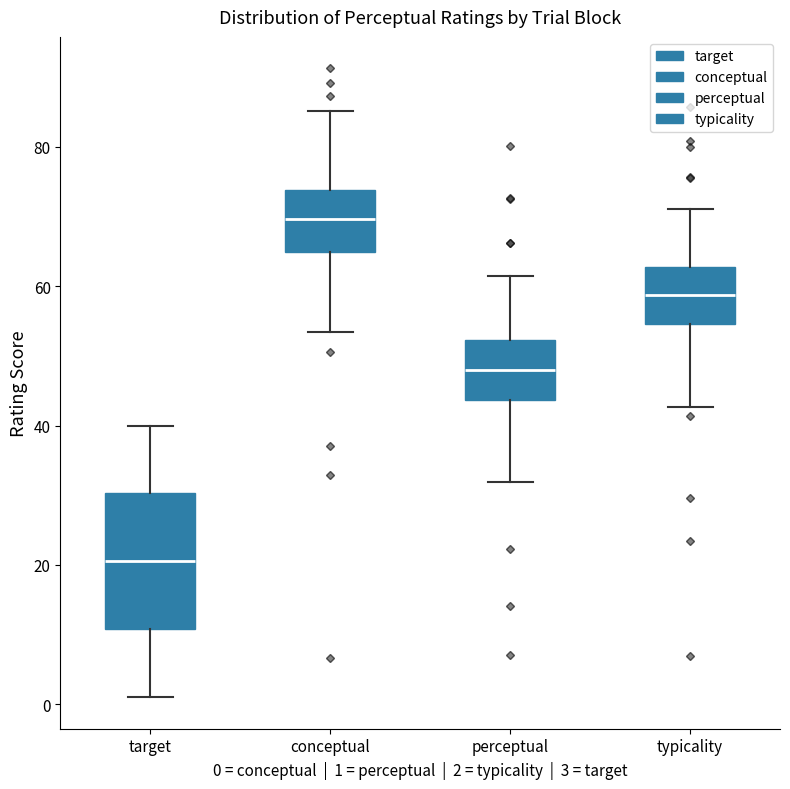

Which box is the tallest, from its lower edge to its upper edge?

target